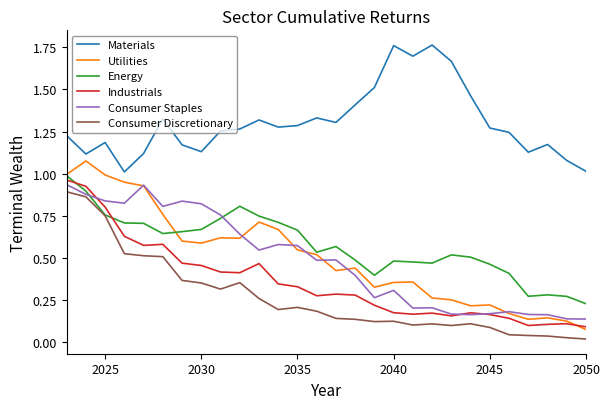

True or false: Materials and Utilities intersect in this chart.

False